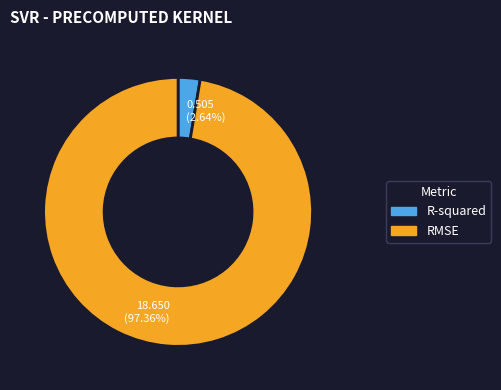

To the nearest percent, what percentage of the pie is R-squared?

3%